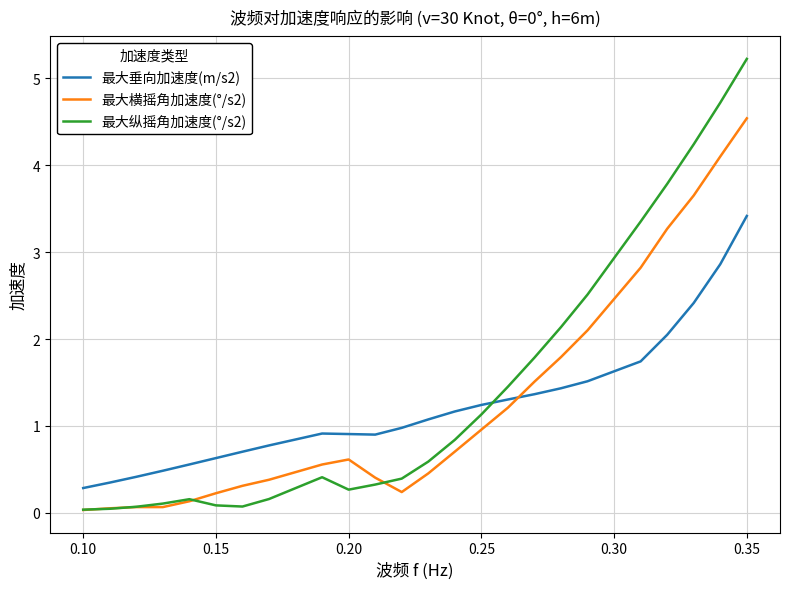

After their last crossing, which series has the higher values: 最大垂向加速度(m/s2) or 最大纵摇角加速度(°/s2)?

最大纵摇角加速度(°/s2)